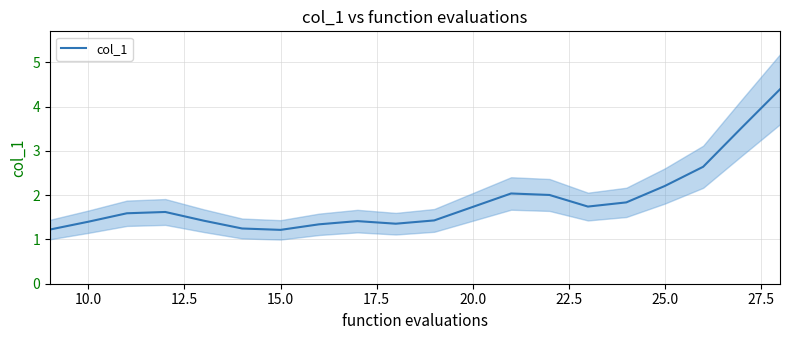

What is the maximum value for col_1?

4.4